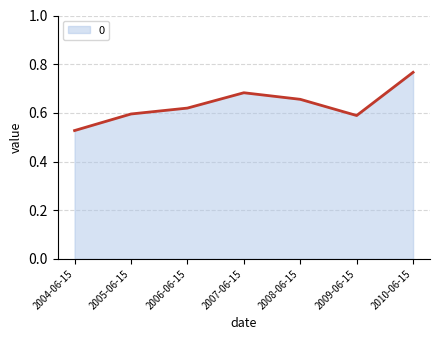

Is it true that the value at 2005-06-15 is 0.2?

False